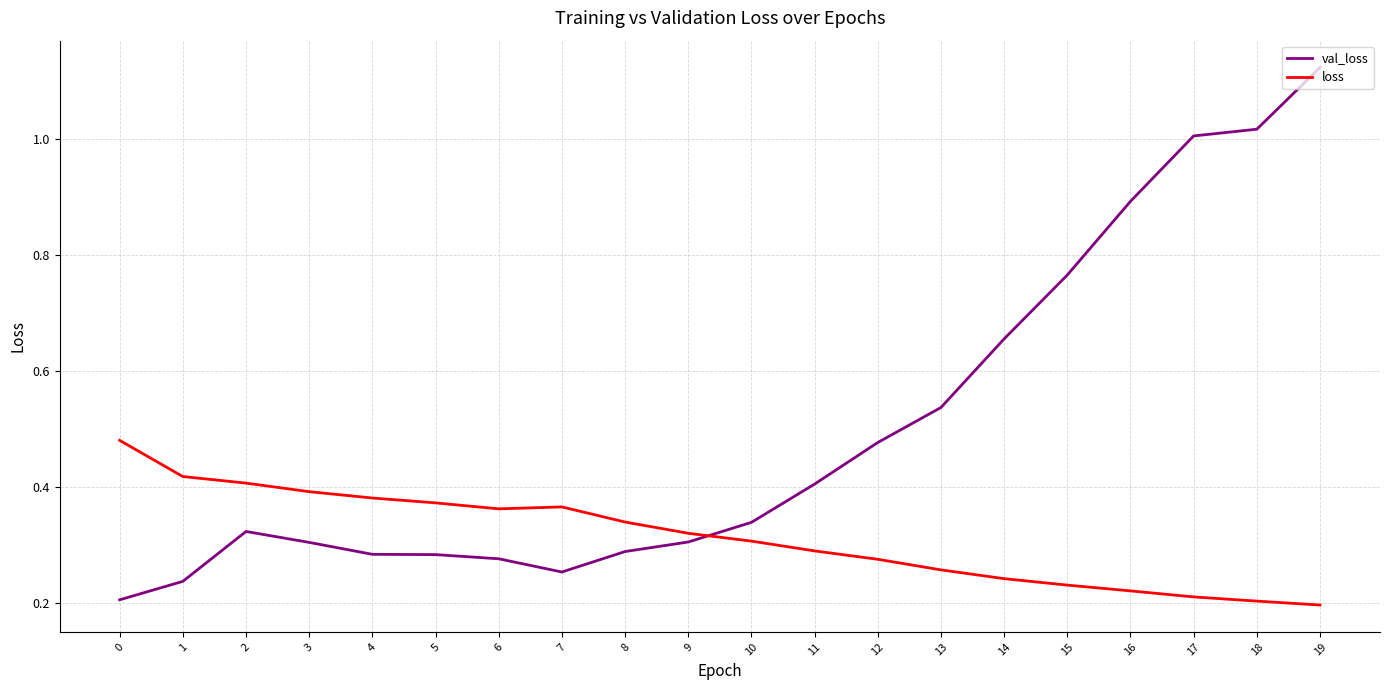

List the series in order of their overall mean, lowest first.

loss, val_loss